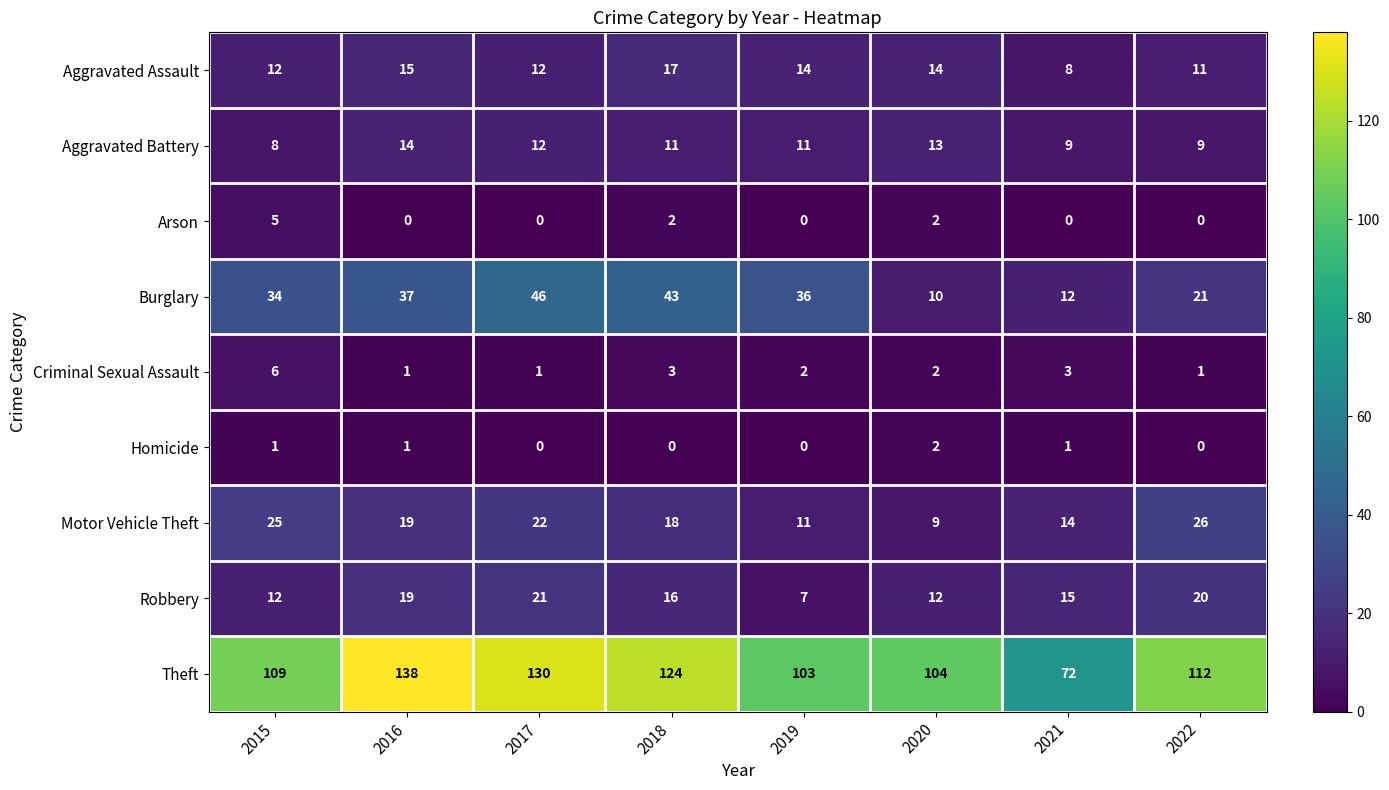

Which label corresponds to the largest value in the chart?

2016